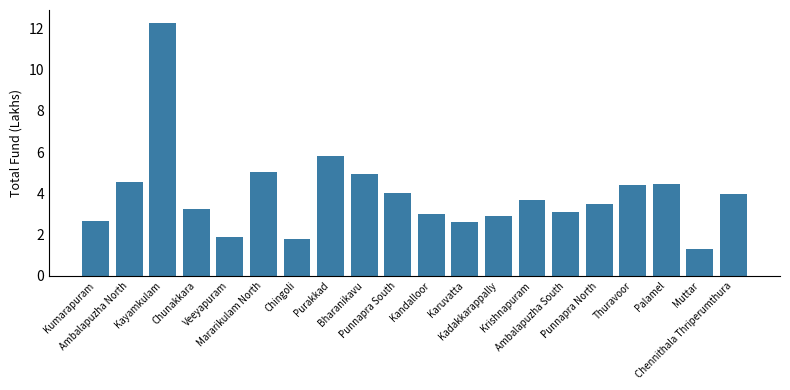

Which has a higher value, Purakkad or Chennithala Thriperumthura?

Purakkad